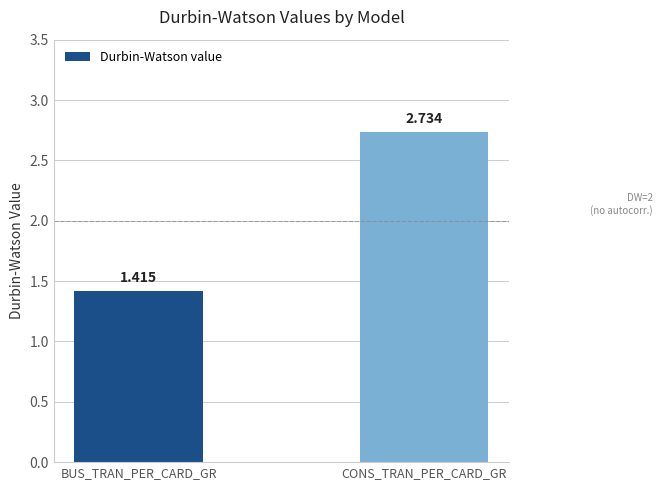

How many data points are above 2?

1